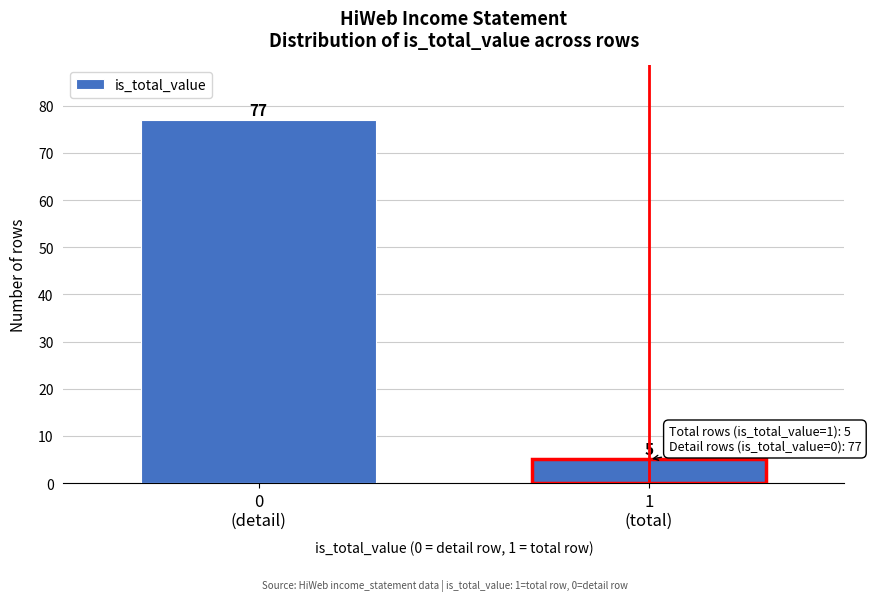

Reading right to left, list all the values displayed in this chart.

5	77